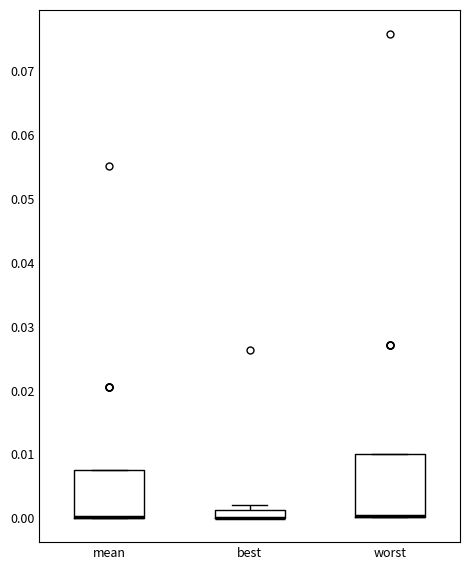

Where is the upper edge of the box for worst on the y-axis? The values are not printed on the chart, so give them approximately, as read against the axis.

0.010